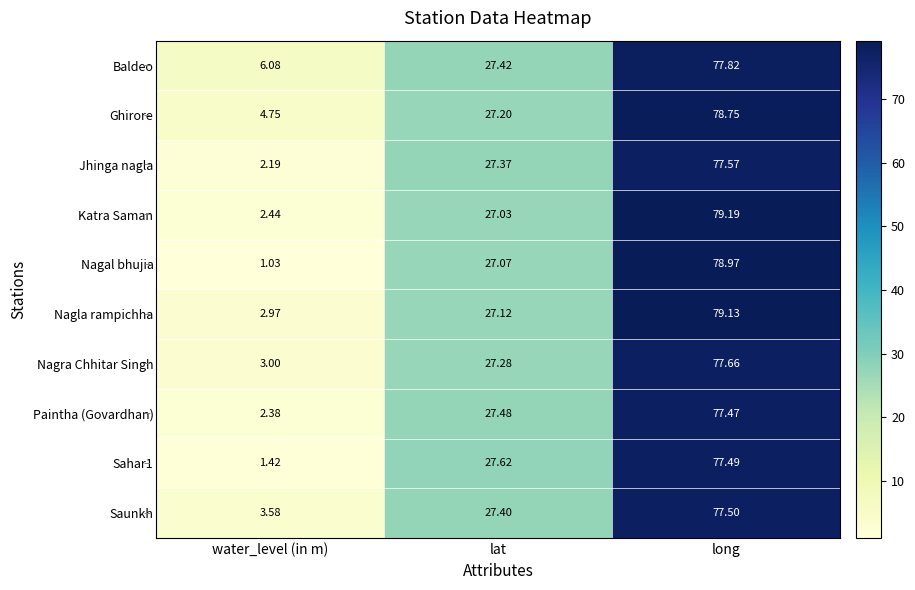

Rank the categories by Saunkh value from highest to lowest.

long, lat, water_level (in m)